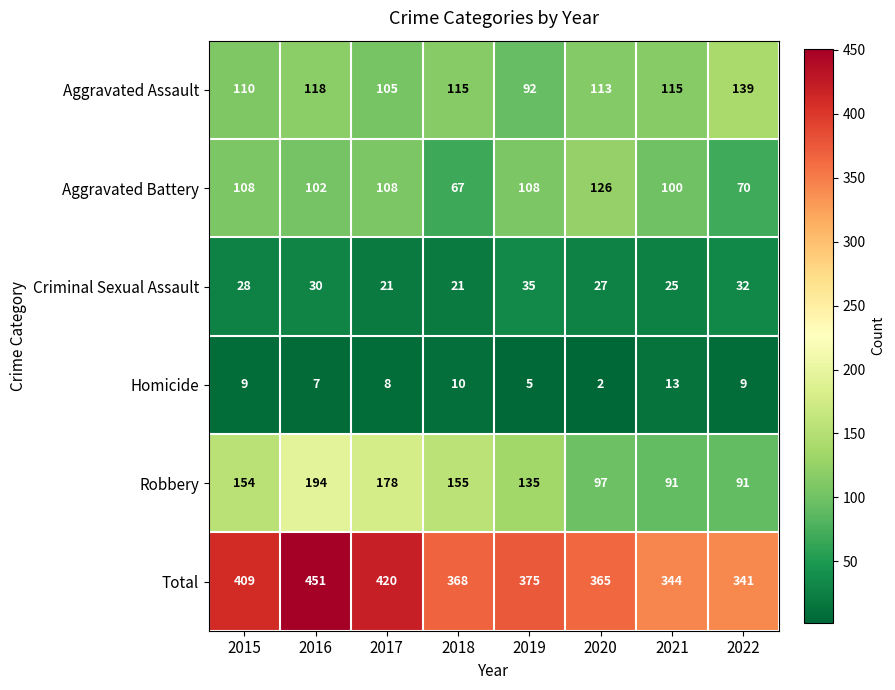

Where does the Aggravated Assault series first go above 115?

2016